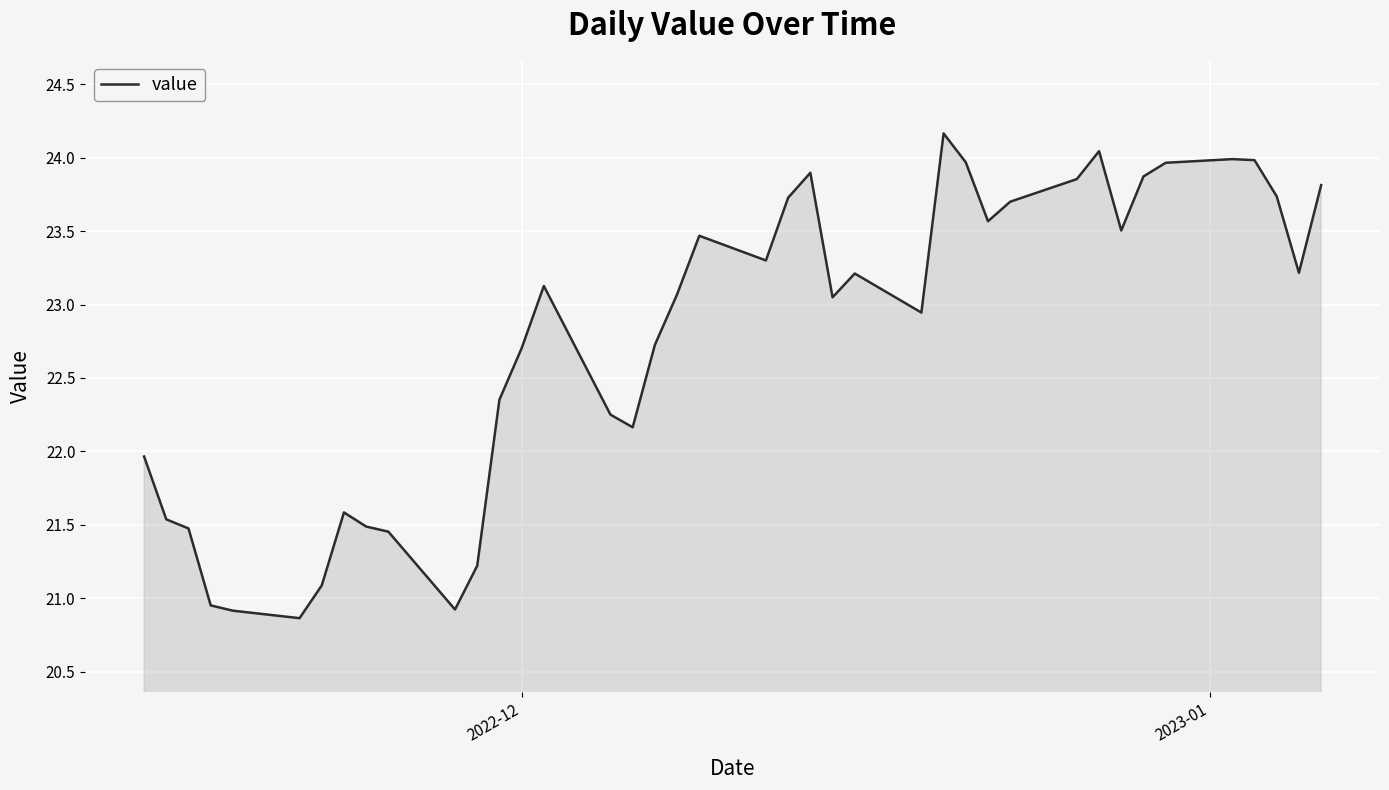

Does the chart display data point markers on the line(s)?

No